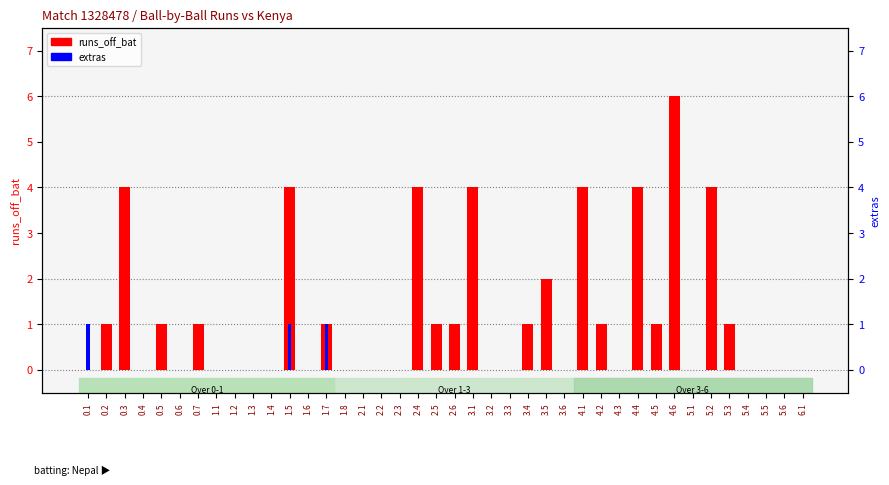

Which has a higher value, 4.2 or 2.5?

4.2